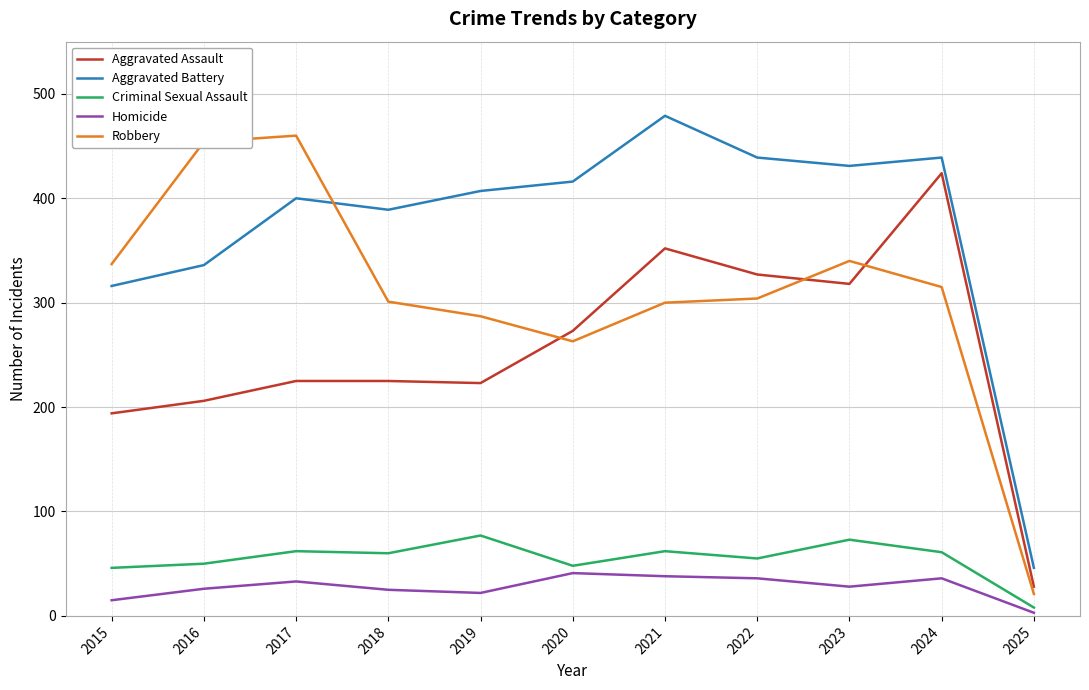

Read the Robbery value at 2022.

304